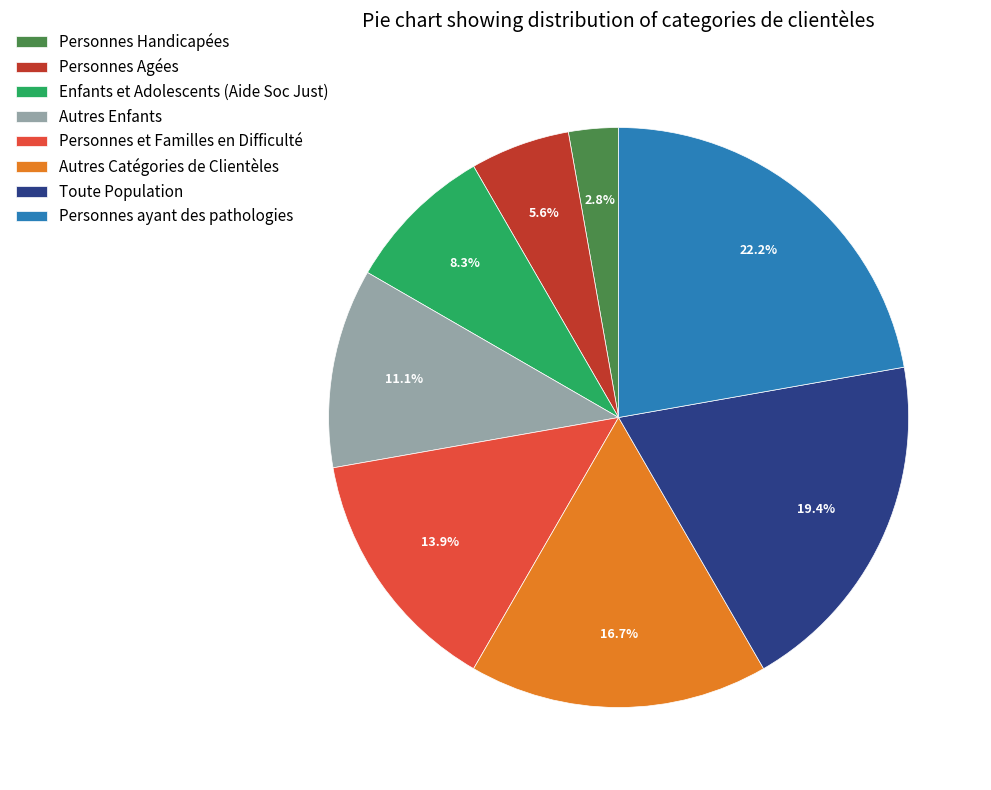

Does any single category account for the majority?

No